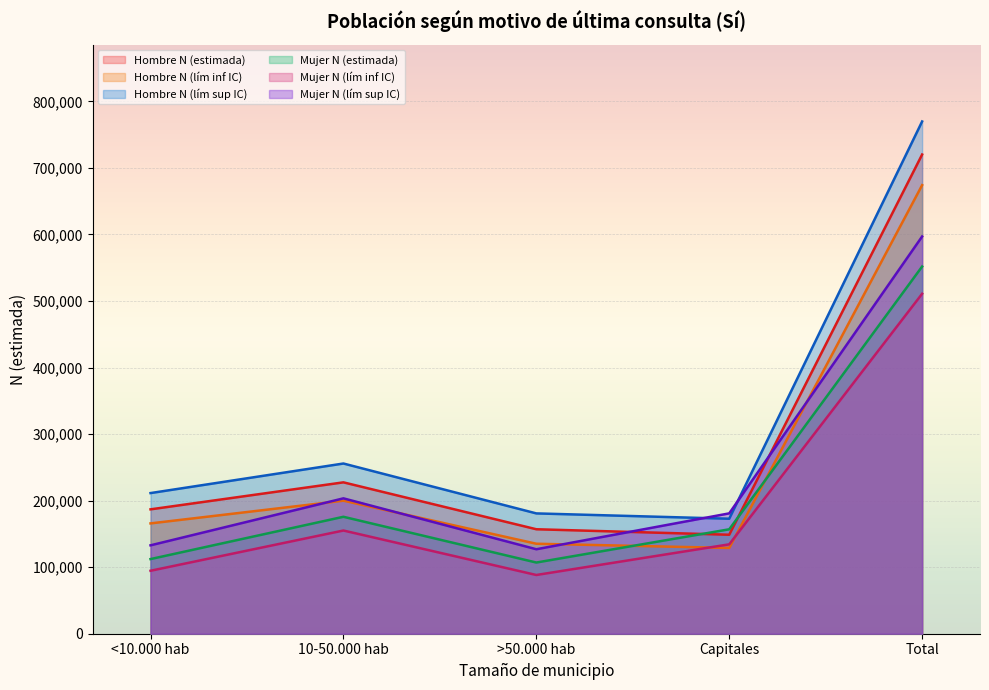

What is the sum of all Hombre N (lím sup IC) values?

1590717